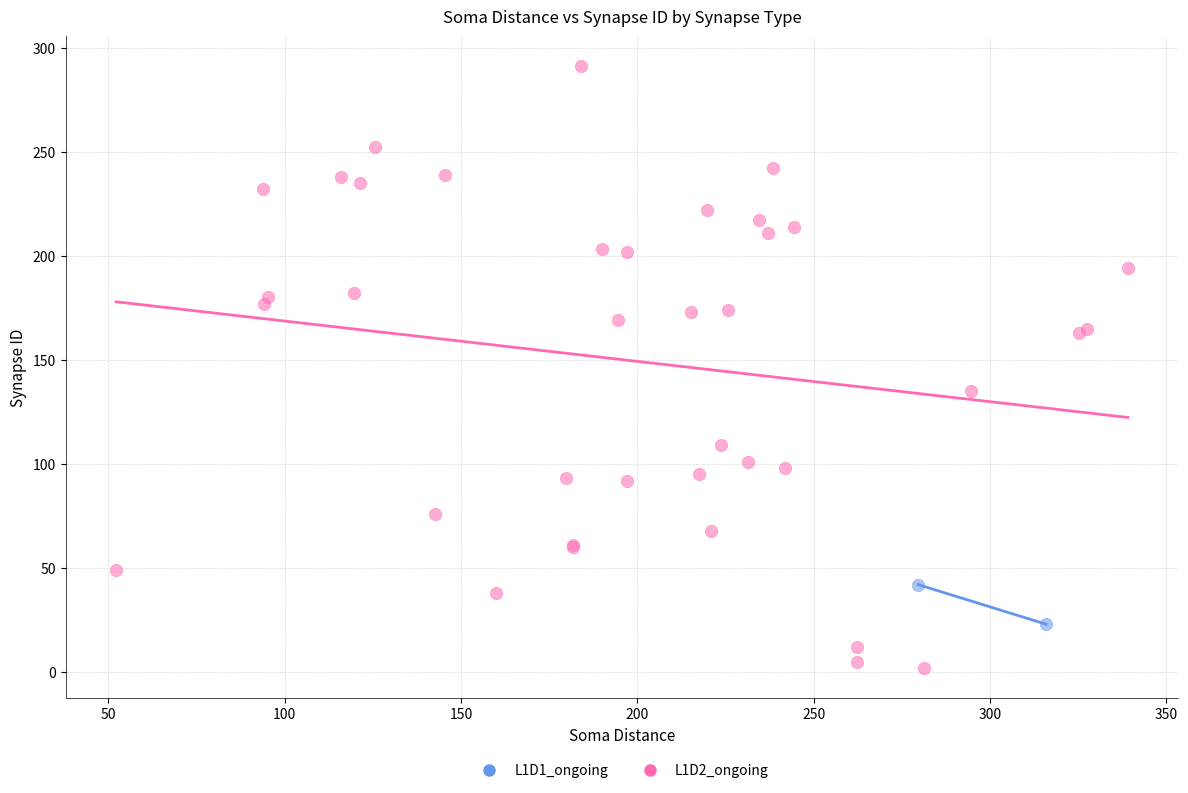

What are all the series names shown in the legend?

L1D1_ongoing, L1D2_ongoing